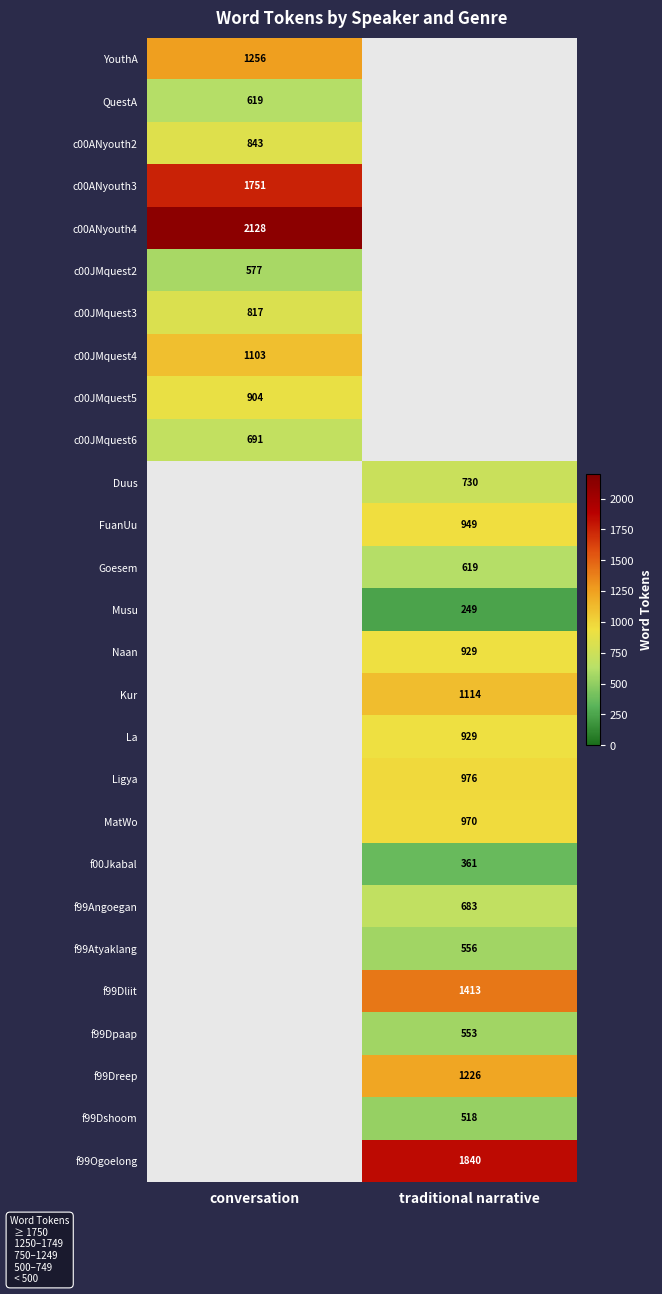

True or false: c00JMquest3 has a value of 817 at conversation.

True